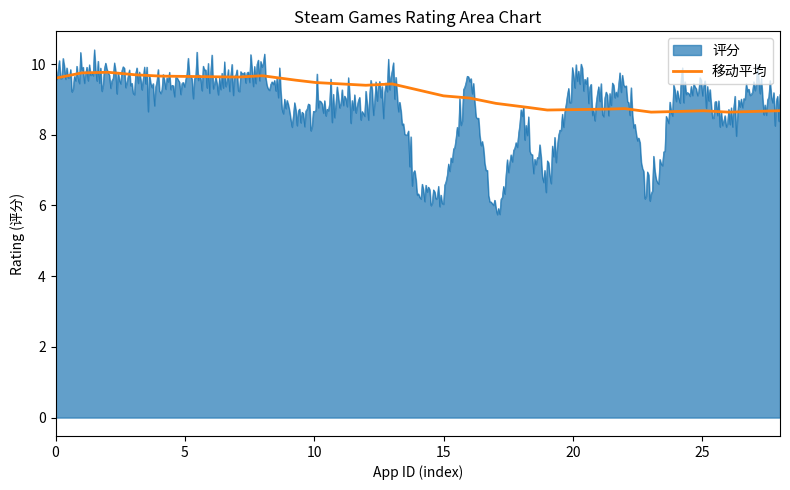

Which series has the widest spread of values?

评分